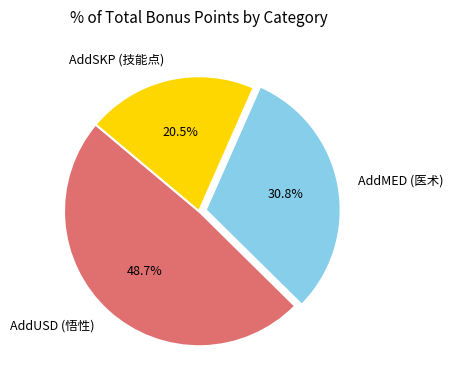

What portion of the pie excludes AddSKP (技能点)?

79.5%